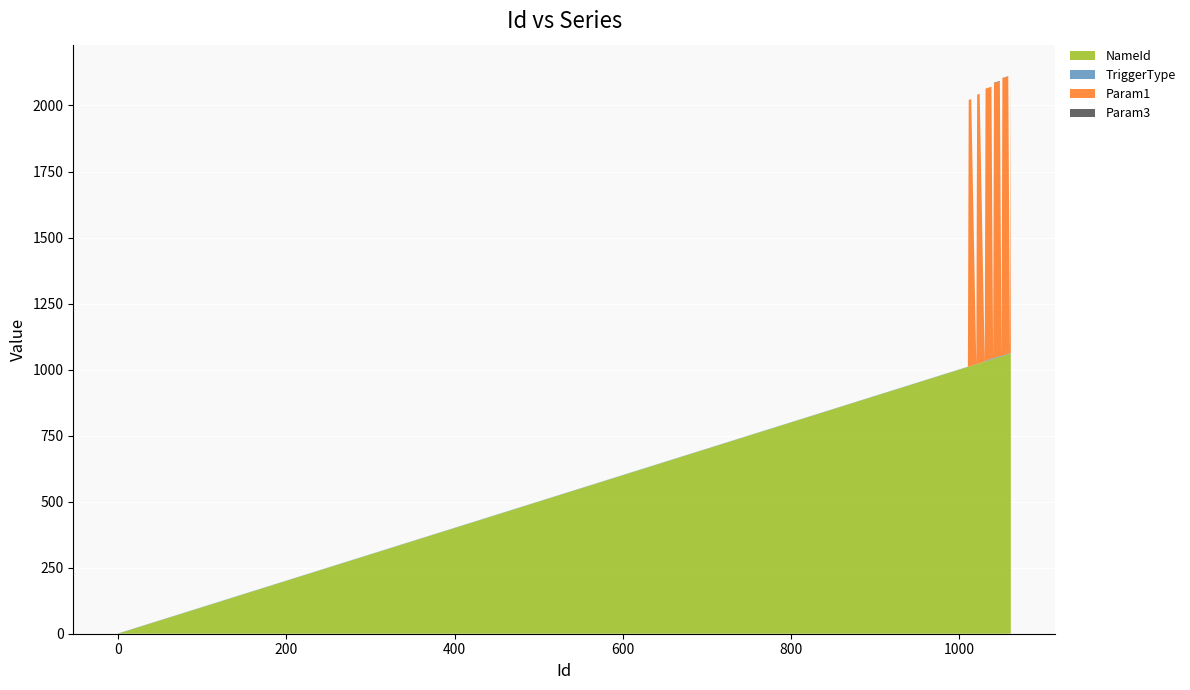

Reading right to left, what are all the values shown in this chart?

NameId: 1061	1060	1058	1057	1056	1055	1054	1053	1052	1051	1050	1048	1047	1046	1045	1044	1043	1042	1041	1040	1038	1037	1036	1035	1034	1033	1032	1031	1030	1024	1023	1022	1021	1020	1014	1013	1012	1011	1010	0
TriggerType: 1	1	1	1	1	1	1	1	1	1	1	2	2	2	2	2	2	2	2	2	2	2	2	2	2	2	2	2	0	-1	-1	-1	-1	0	-1	-1	-1	-1	0	0
Param1: 1060	0	1050	1050	1050	1050	1050	1050	1050	1050	0	1040	1040	1040	1040	1040	1040	1040	1040	0	1030	1030	1030	1030	1030	1030	1030	1030	0	1020	1020	1020	1020	0	1010	1010	1010	1010	0	0
Param3: 1	1	1	1	1	1	1	1	1	1	1	2	2	2	2	2	2	2	2	2	0	0	0	0	0	0	0	0	0	0	0	0	0	0	0	0	0	0	0	0